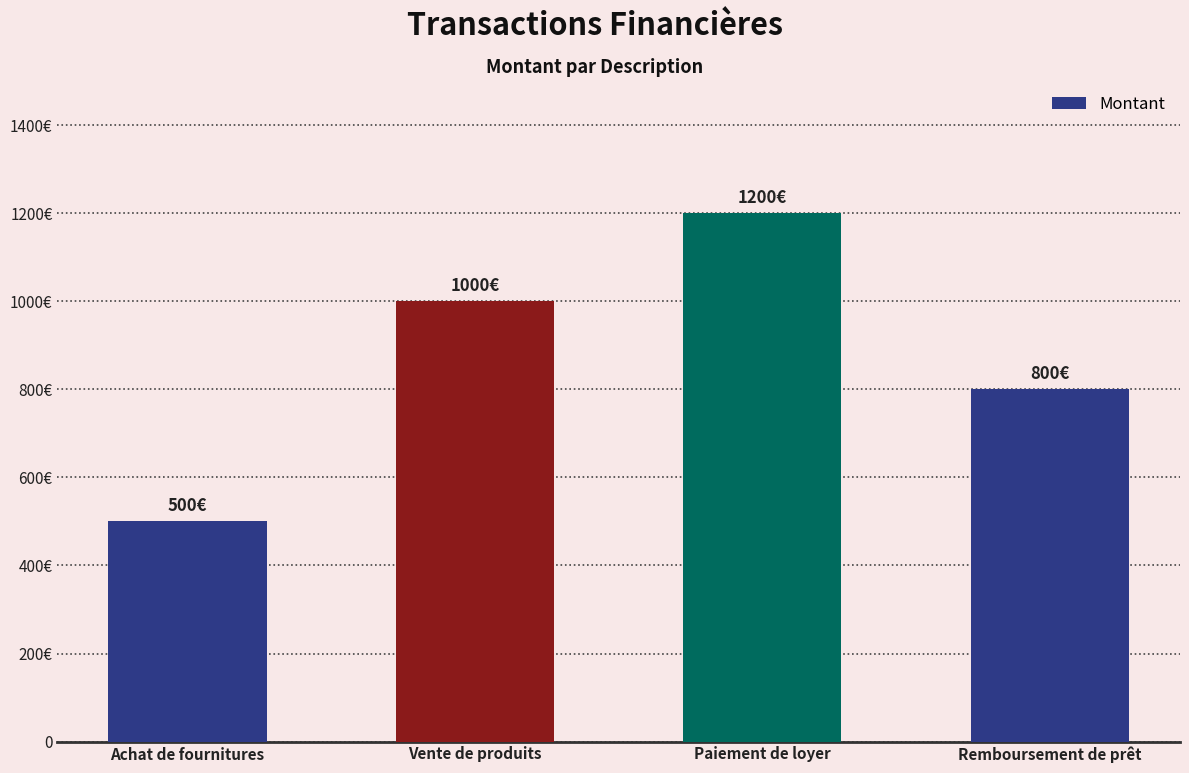

Where does the data first go above 1000?

Paiement de loyer